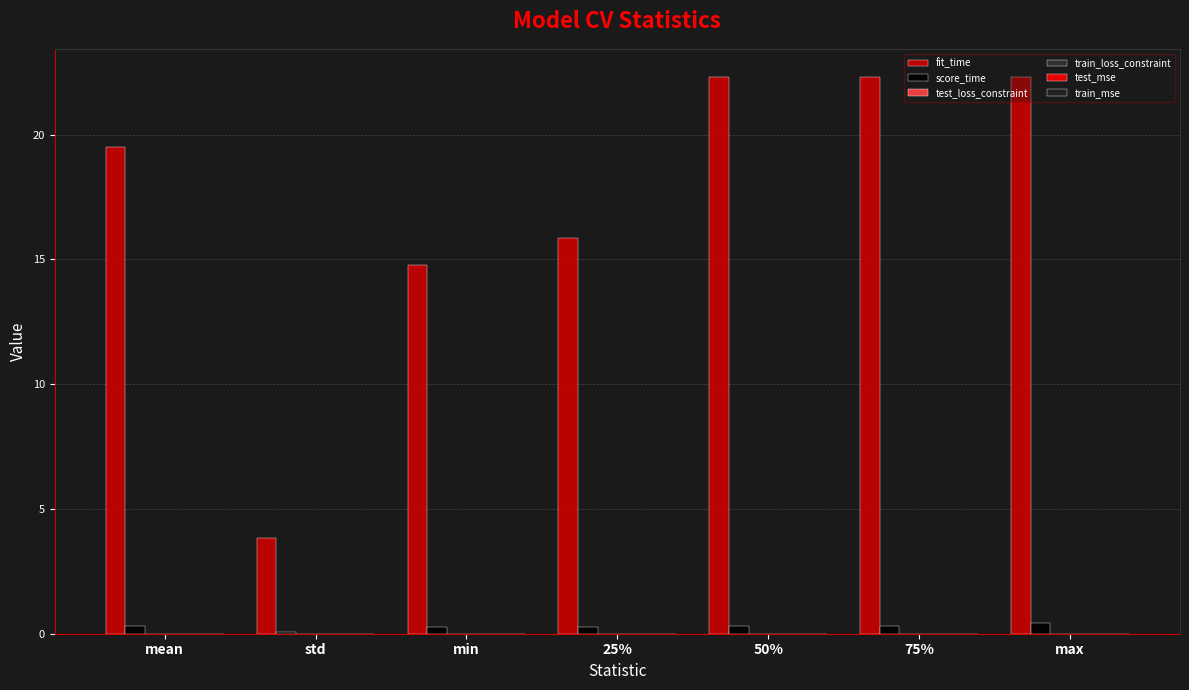

At which label is fit_time closest to 13?

min